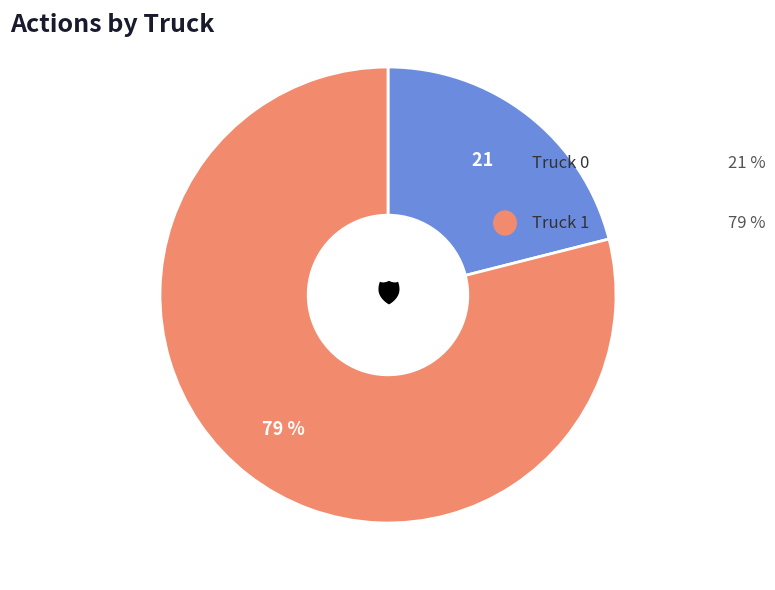

How many slices are in this pie chart?

2